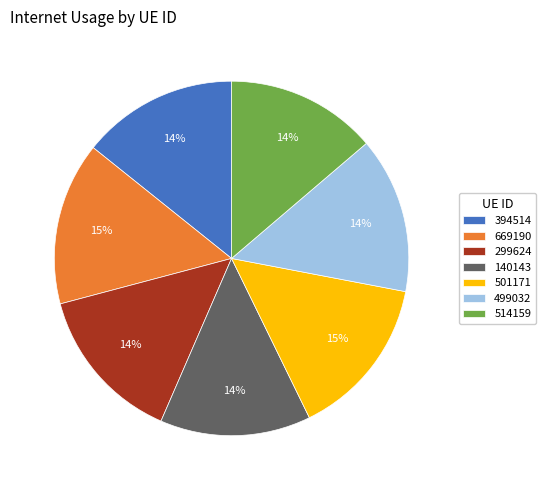

Count the number of slices in the pie.

7